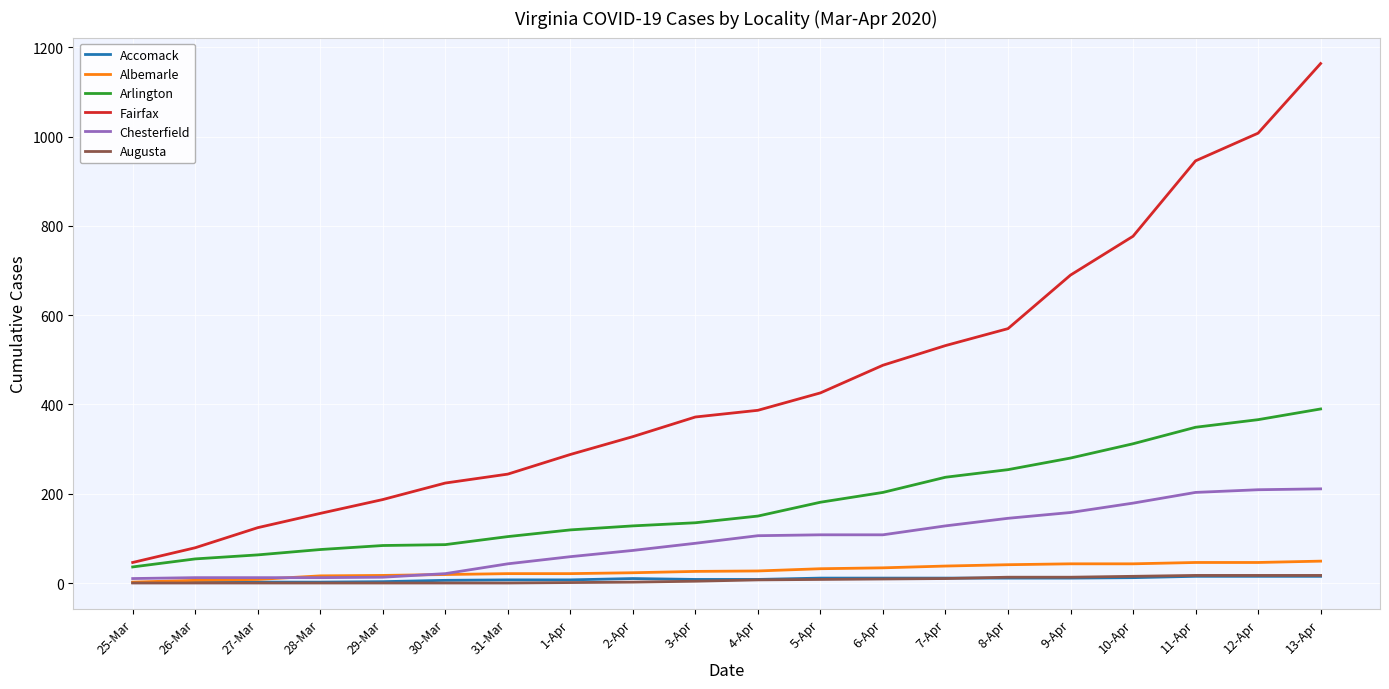

Is the value of Arlington at 1-Apr greater than the value of Fairfax at 3-Apr?

No